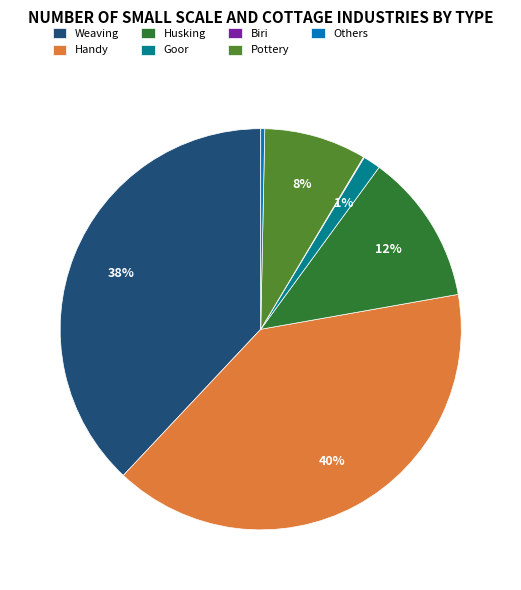

To the nearest percent, what is the difference between the Goor and Pottery slice percentages?

7%